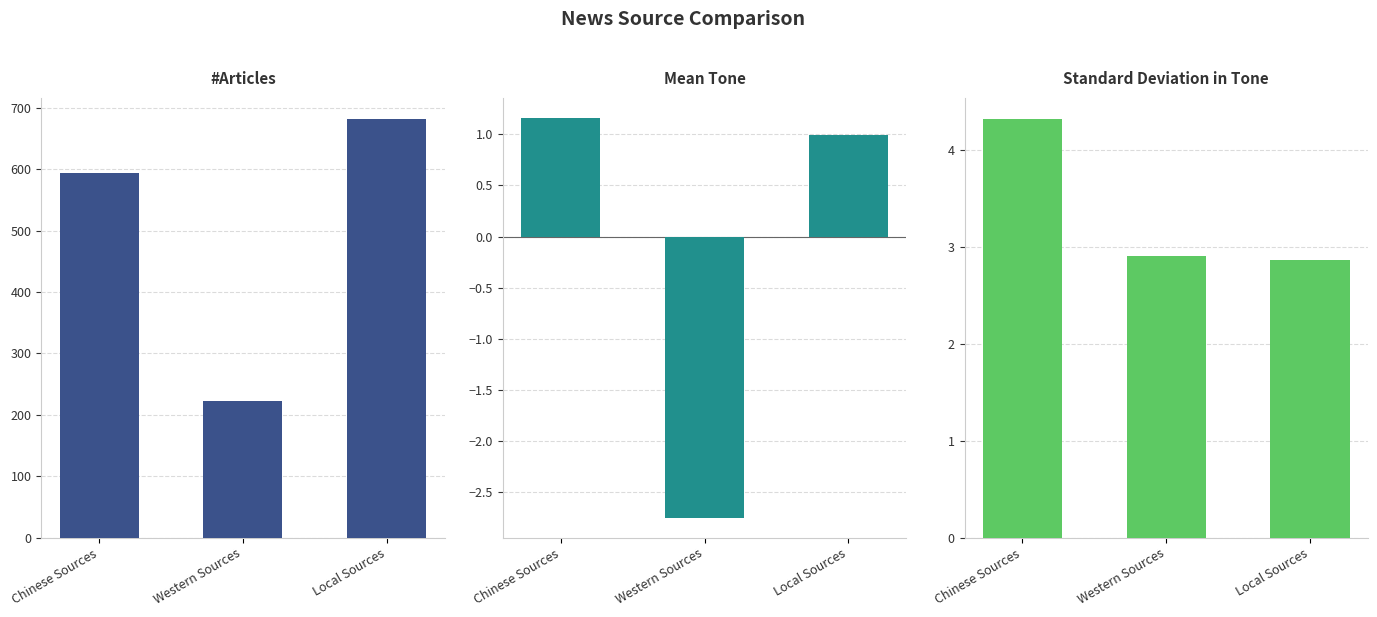

At which label does Standard Deviation in Tone reach its minimum?

Local Sources